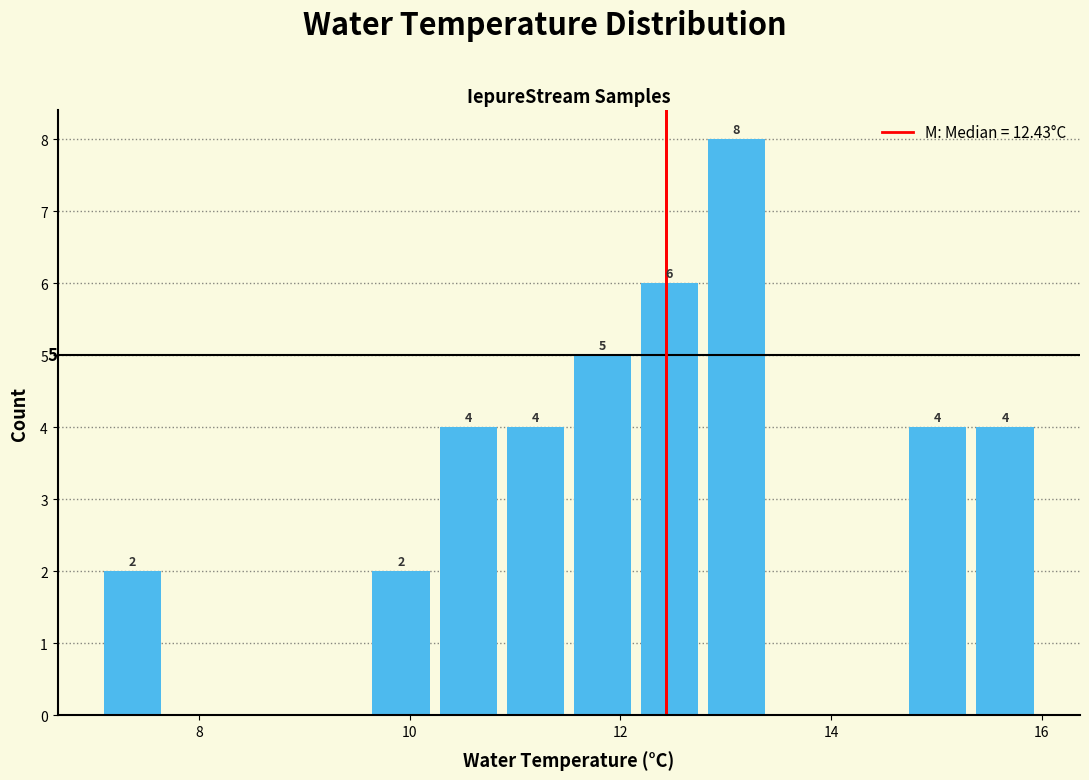

Around what value on the x-axis is the tallest bar? Give the approximate position of its centre, as read against the axis.

13.2